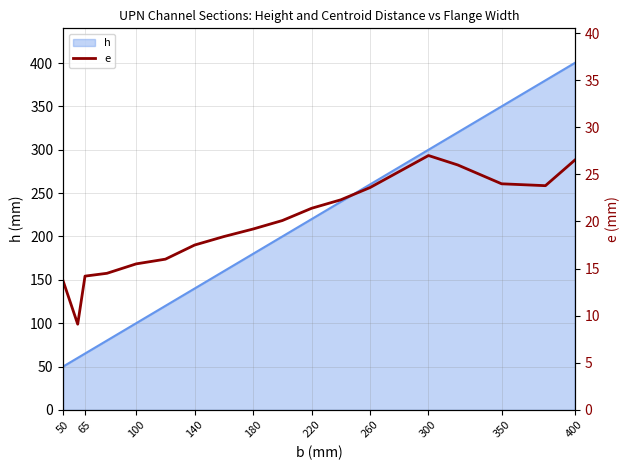

At which label is h closest to 225?

220